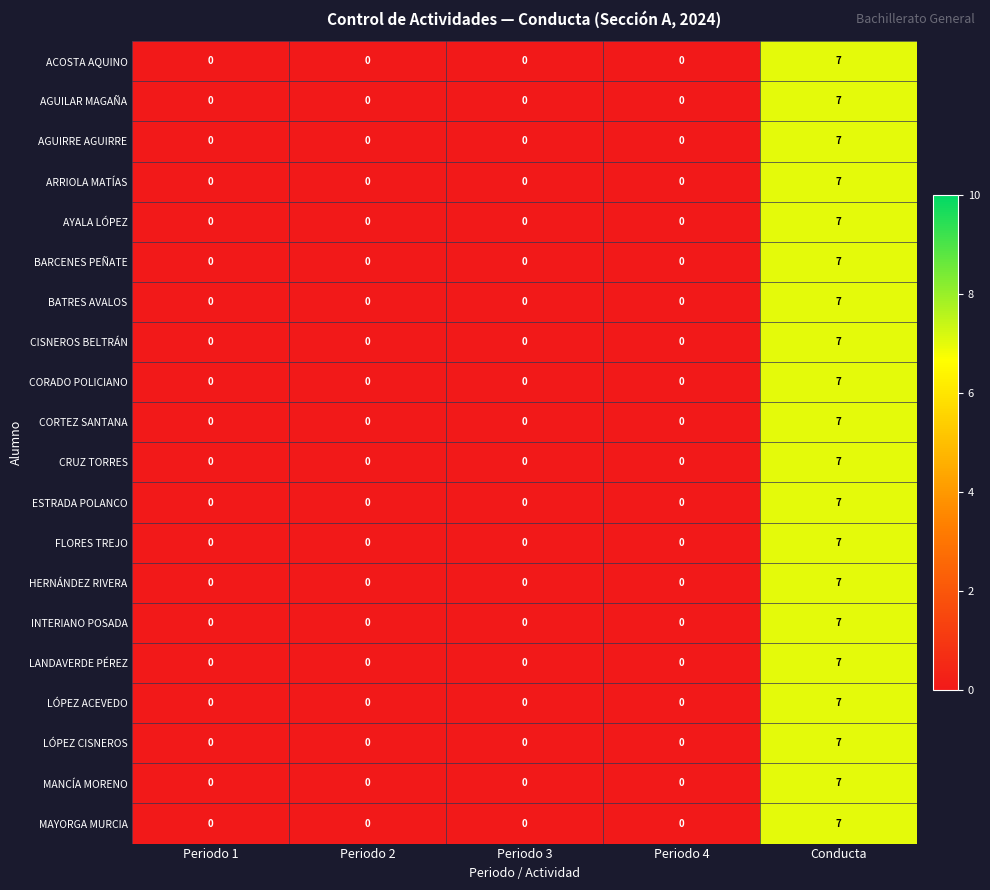

What is the difference between the maximum and second lowest values in the HERNÁNDEZ RIVERA series?

7